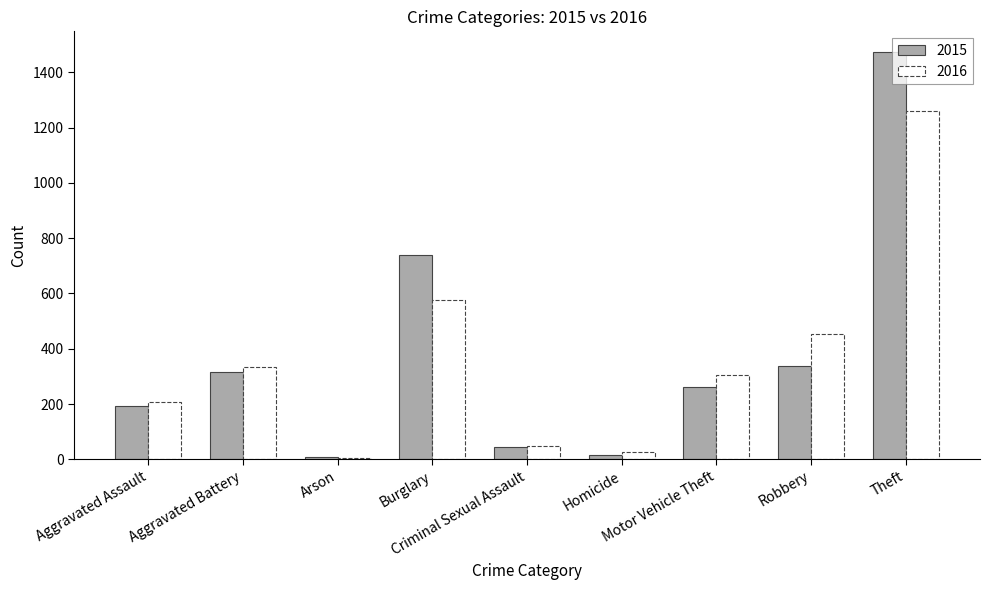

Count the number of data series in this chart.

2